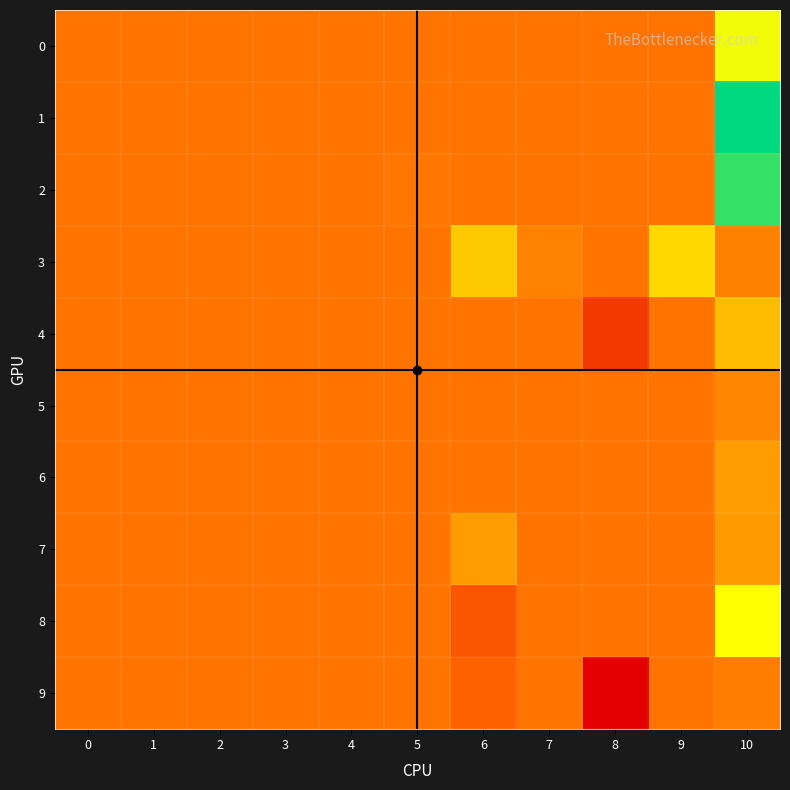

Reading left to right, transcribe all the data shown in this chart.

0: 0=0.0	1=0.0	2=0.0	3=0.0	4=0.0	5=0.0	6=0.0	7=0.0	8=0.0	9=0.0	10=0.1
1: 0=0.0	1=0.0	2=0.0	3=0.0	4=0.0	5=0.0	6=0.0	7=0.0	8=0.0	9=0.0	10=0.3
2: 0=0.0	1=0.0	2=0.0	3=0.0	4=0.0	5=0.0	6=0.0	7=0.0	8=0.0	9=0.0	10=0.3
3: 0=0.0	1=0.0	2=0.0	3=0.0	4=0.0	5=0.0	6=0.1	7=0.0	8=0.0	9=0.1	10=0.0
4: 0=0.0	1=0.0	2=0.0	3=0.0	4=0.0	5=0.0	6=0.0	7=0.0	8=-0.1	9=0.0	10=0.1
5: 0=0.0	1=0.0	2=0.0	3=0.0	4=0.0	5=0.0	6=0.0	7=0.0	8=0.0	9=0.0	10=0.0
6: 0=0.0	1=0.0	2=0.0	3=0.0	4=0.0	5=0.0	6=0.0	7=0.0	8=0.0	9=0.0	10=0.0
7: 0=0.0	1=0.0	2=0.0	3=0.0	4=0.0	5=0.0	6=0.0	7=0.0	8=0.0	9=0.0	10=0.0
8: 0=0.0	1=0.0	2=0.0	3=0.0	4=0.0	5=0.0	6=-0.0	7=0.0	8=0.0	9=0.0	10=0.1
9: 0=0.0	1=0.0	2=0.0	3=0.0	4=0.0	5=0.0	6=-0.0	7=0.0	8=-0.2	9=0.0	10=0.0